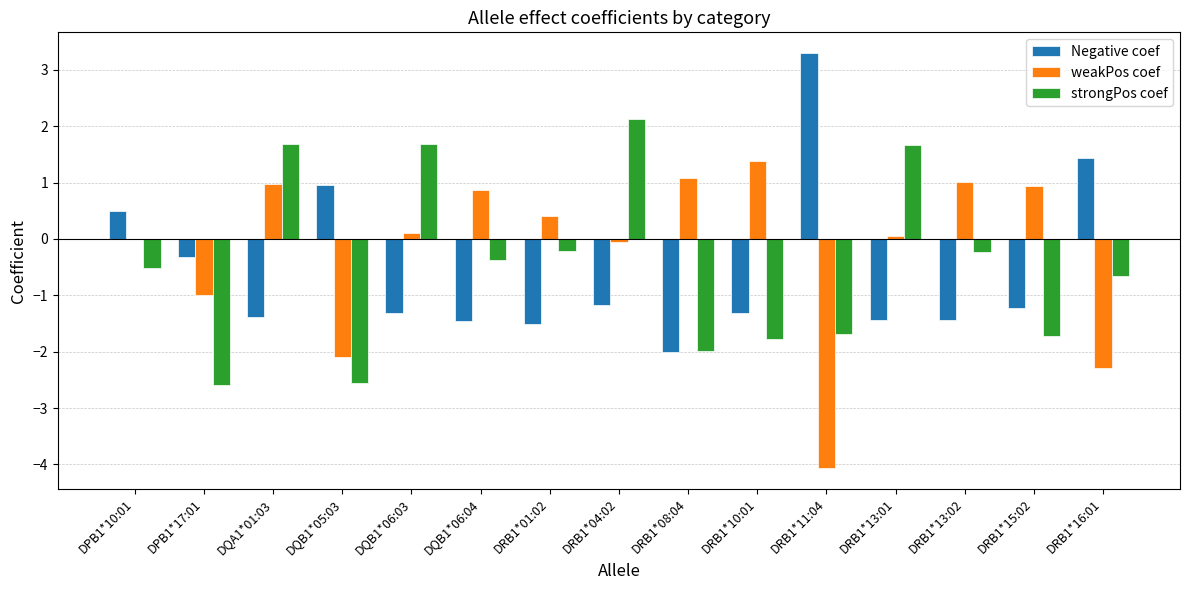

Is the value of weakPos coef at DQB1*05:03 greater than the value of strongPos coef at DPB1*10:01?

No